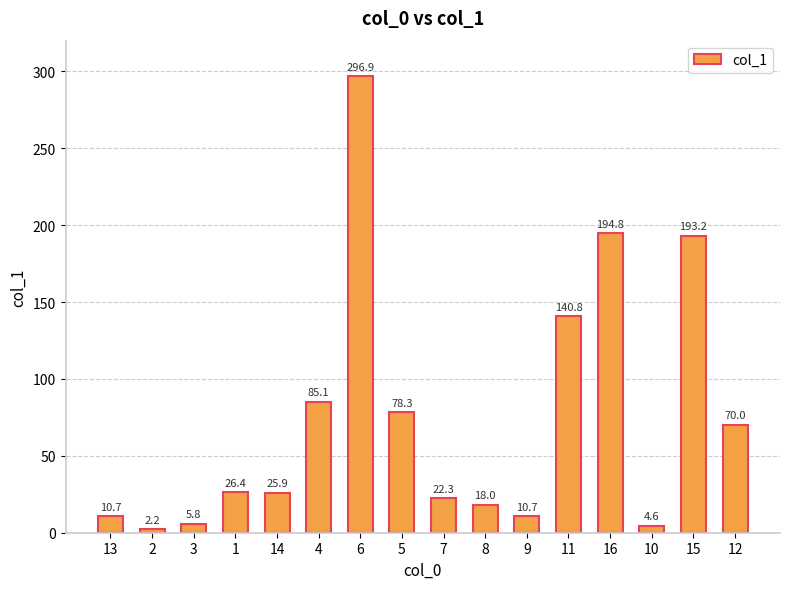

What is the sum of the values at 9 and 13?

21.4